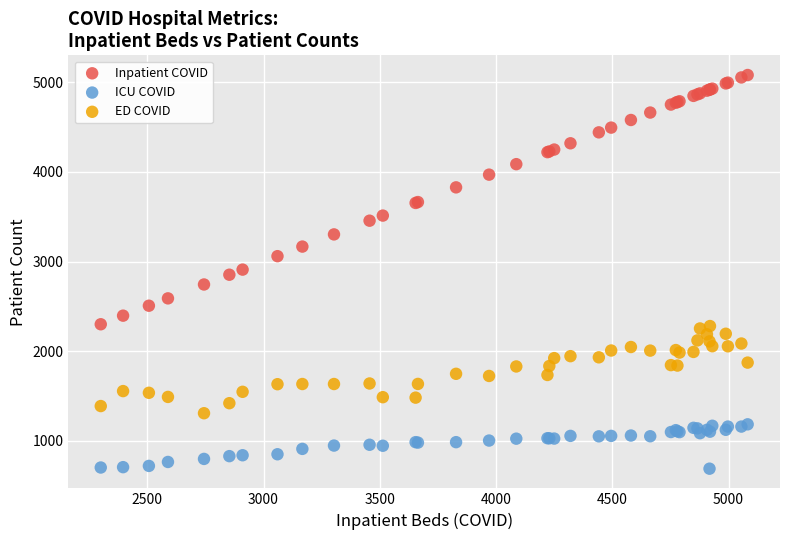

Which series has the widest spread of Y values?

Inpatient COVID